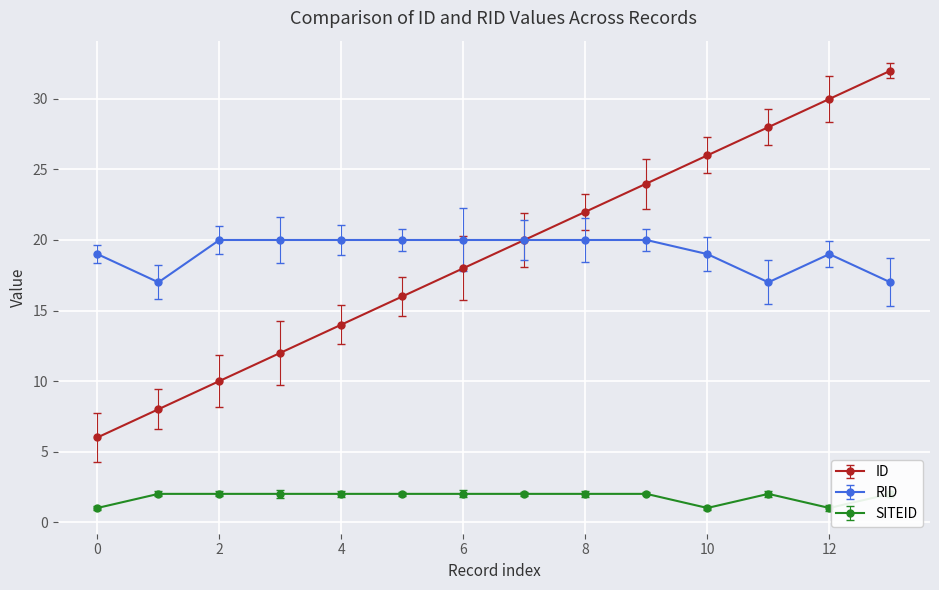

What is the maximum value for ID?

32